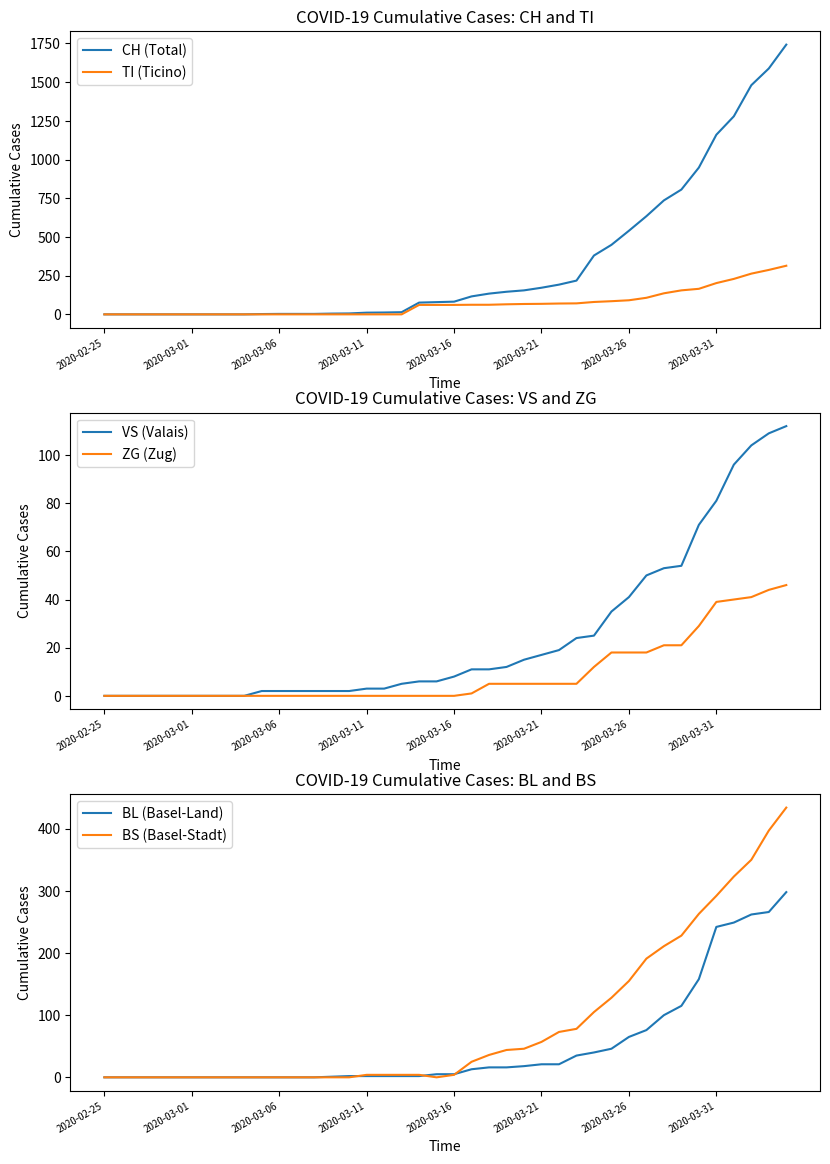

The value of BL (Basel-Land) at 36 is 72. True or false?

False